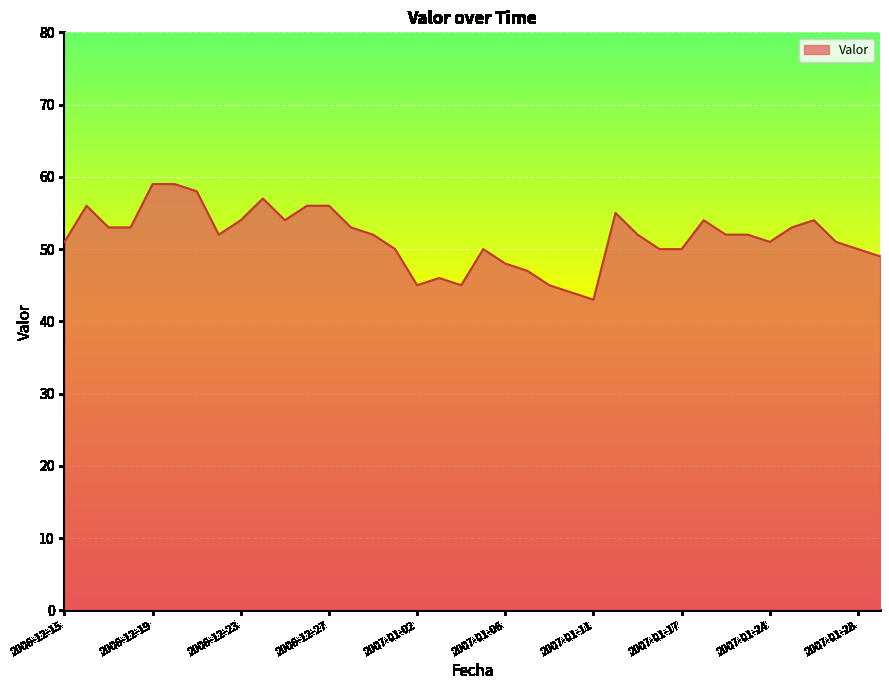

What is the minimum value shown in the chart?

43